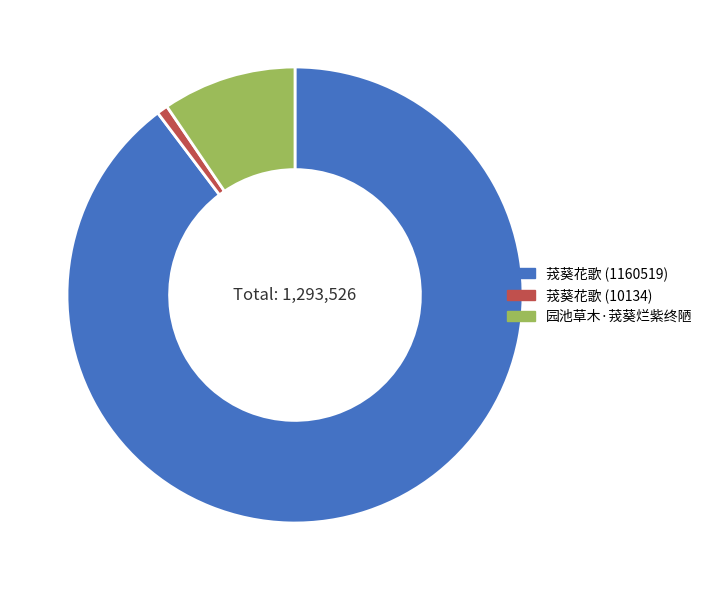

Rank the categories by value from lowest to highest.

茙葵花歌 (10134), 园池草木·茙葵烂紫终陋, 茙葵花歌 (1160519)